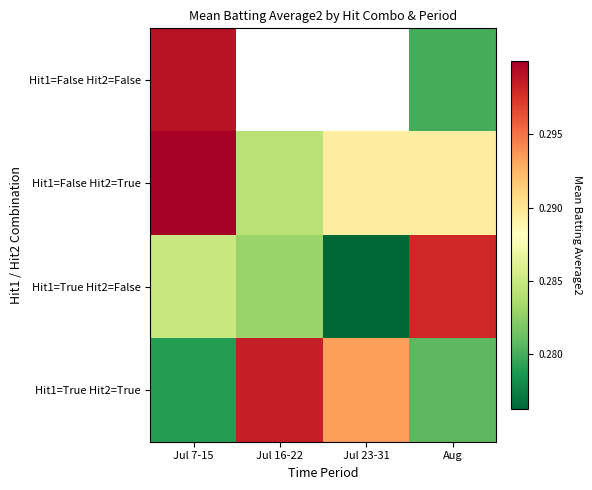

What is the minimum value shown in the chart?

0.3